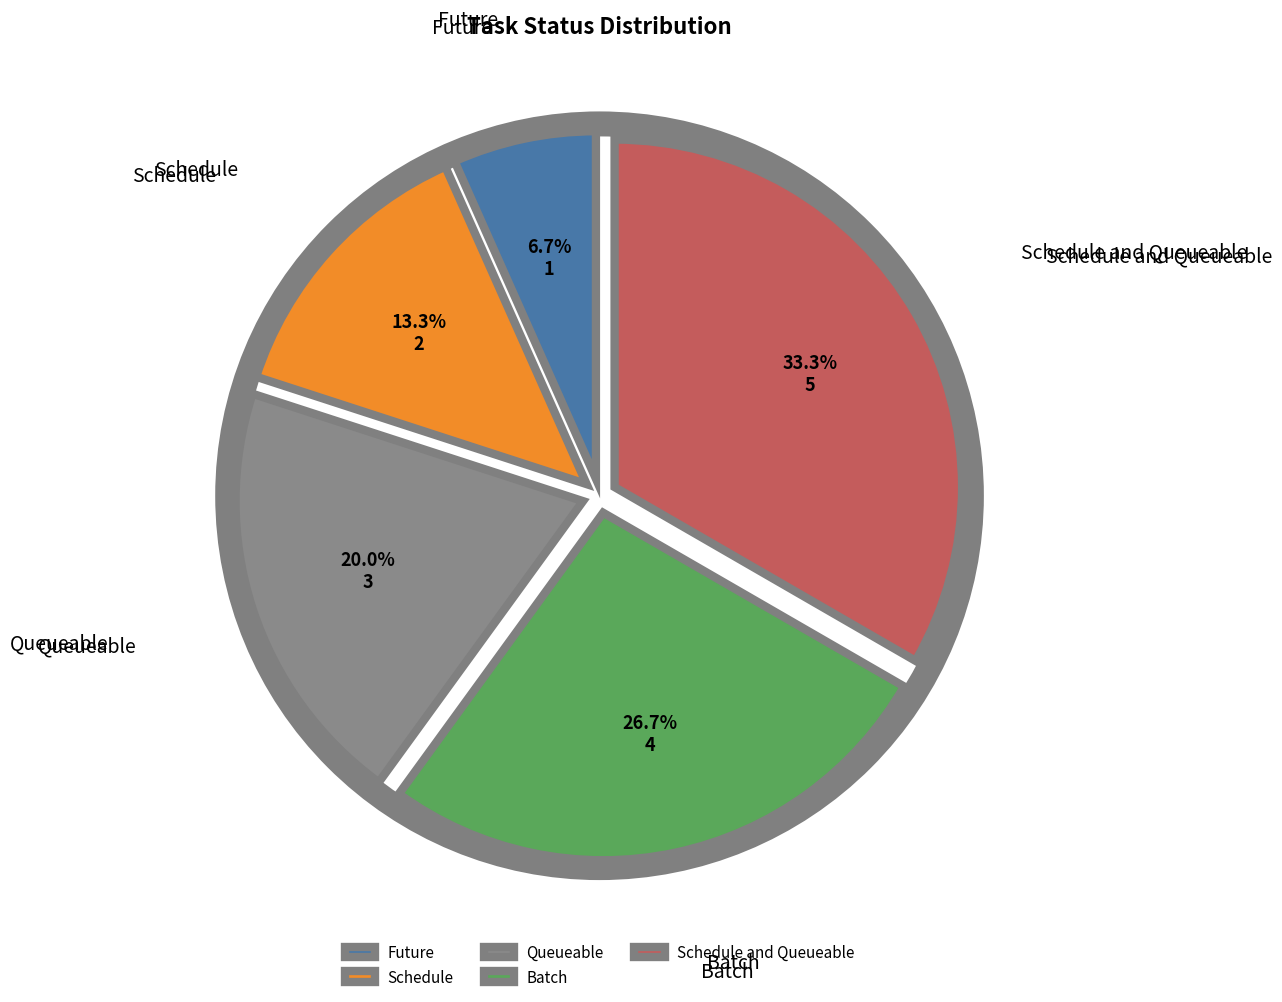

Does Queueable account for over 50% of the chart?

No